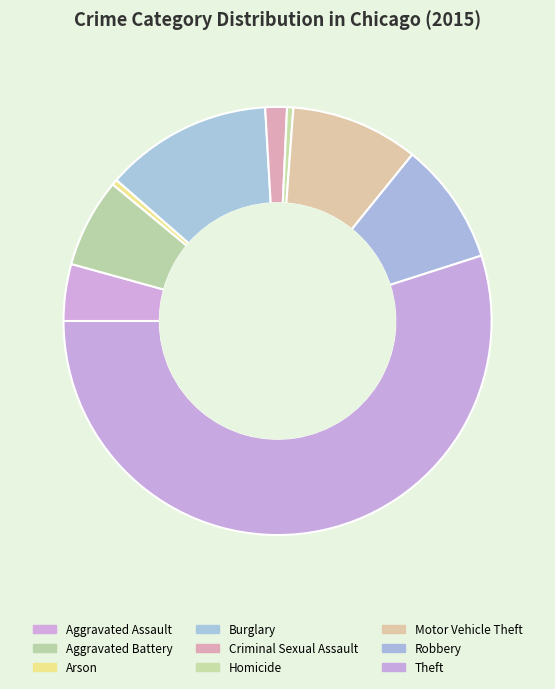

How many slices are in this pie chart?

9